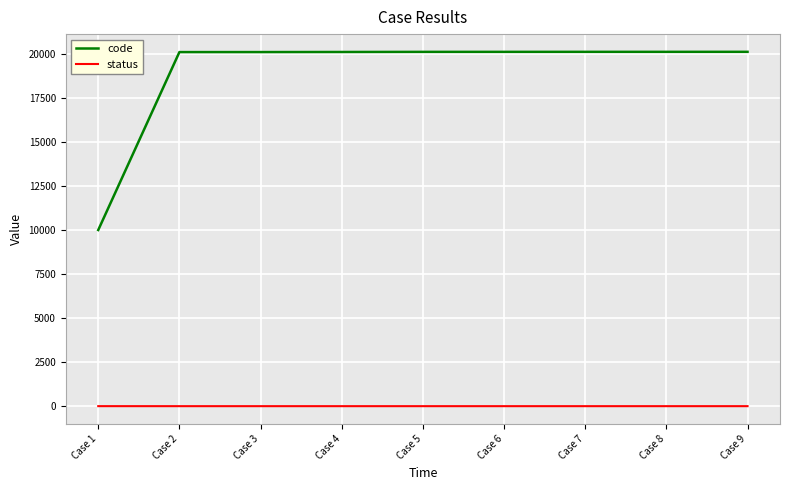

What are all the series names shown in the legend?

code, status